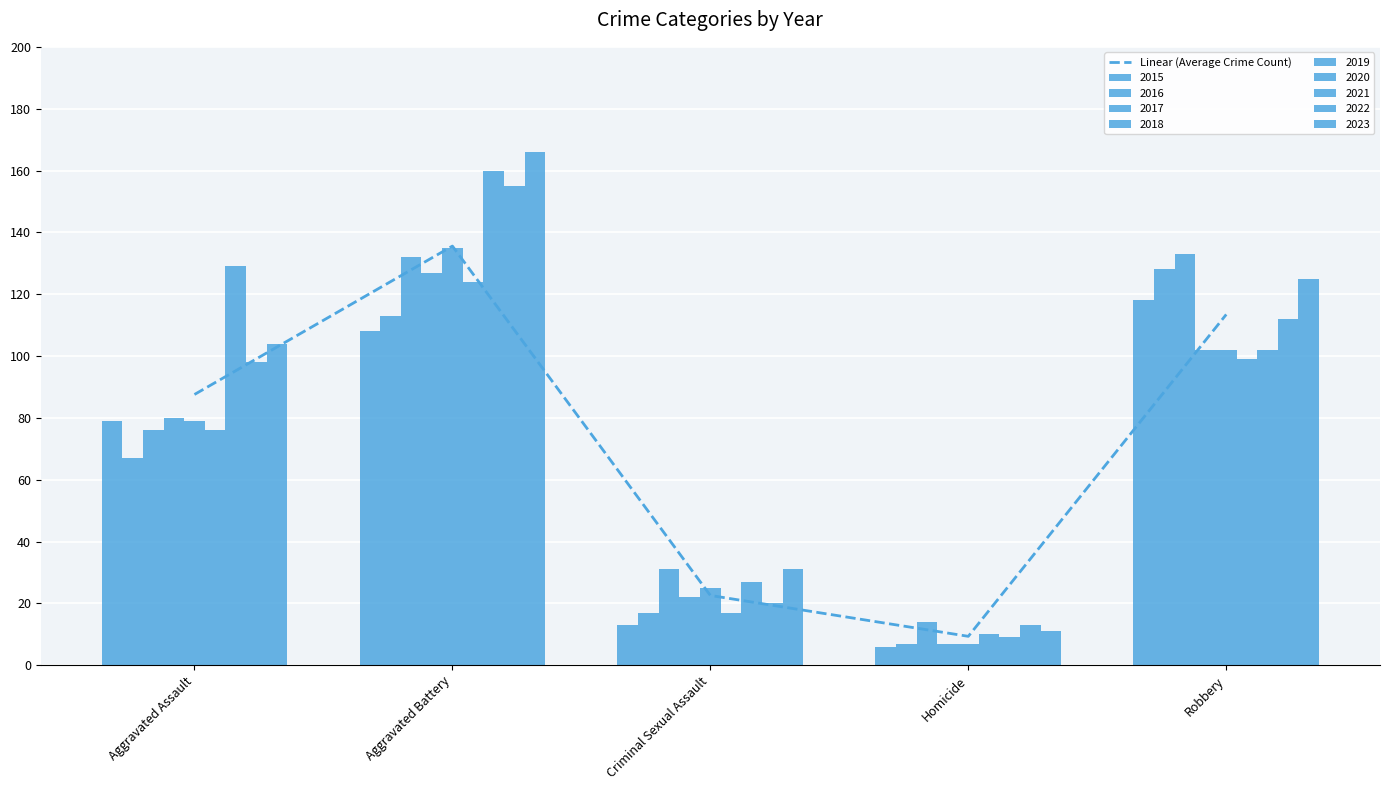

Reading left to right, extract all data points from this chart.

Aggravated Assault=87.6	Aggravated Battery=135.6	Criminal Sexual Assault=22.6	Homicide=9.3	Robbery=113.4